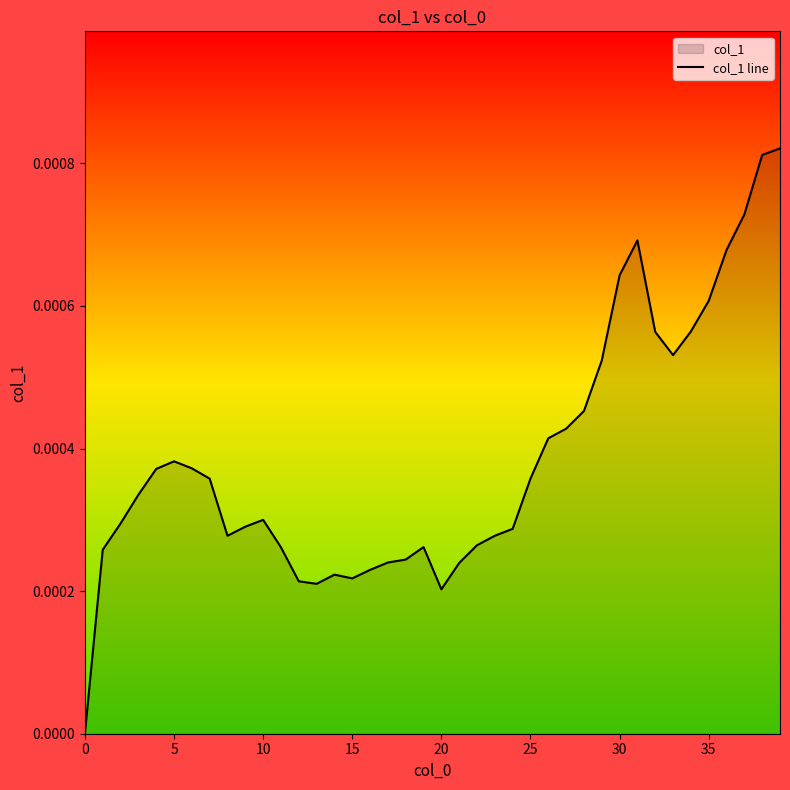

True or false: there are more than 0 points higher than both neighbors.

True